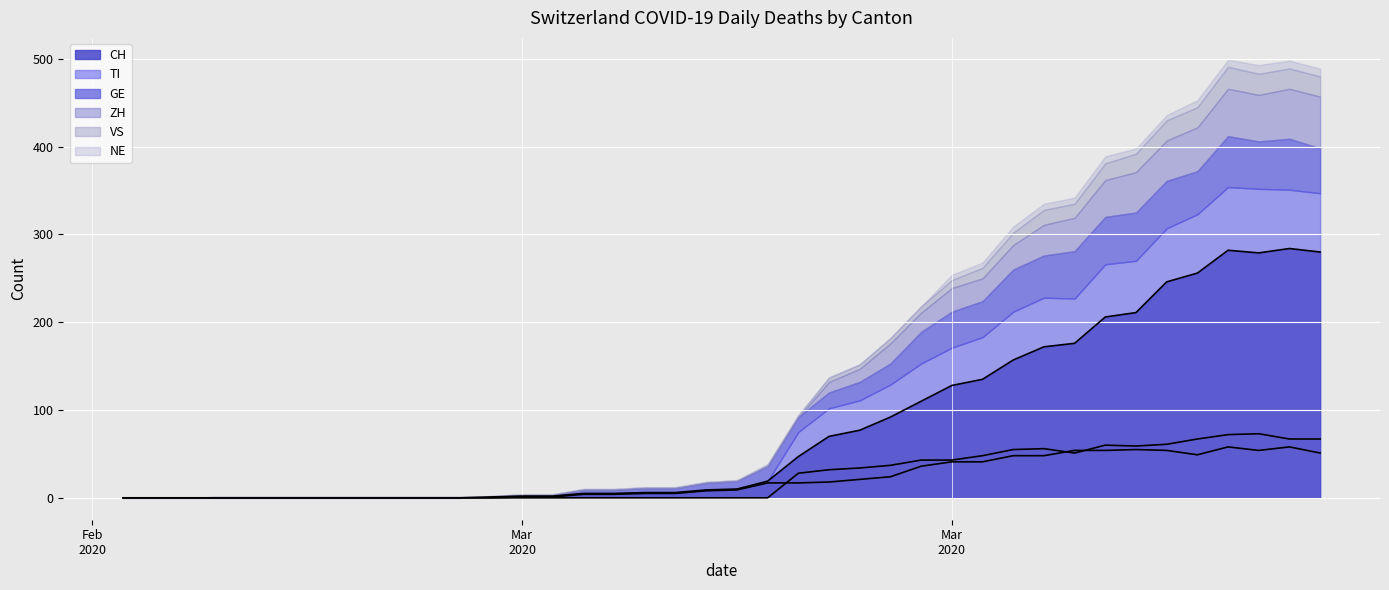

Reading right to left, list all the values displayed in this chart.

CH line: 280	284	279	282	256	246	211	206	176	172	157	135	128	110	92	77	70	47	19	10	9	6	6	5	5	2	2	1	0	0	0	0	0	0	0	0	0	0	0	0
GE line: 51	58	54	58	49	54	55	54	54	48	48	41	41	36	24	21	18	17	17	9	8	5	5	4	4	1	1	0	0	0	0	0	0	0	0	0	0	0	0	0
TI line: 67	67	73	72	67	61	59	60	51	56	55	48	43	43	37	34	32	28	0	0	0	0	0	0	0	0	0	0	0	0	0	0	0	0	0	0	0	0	0	0